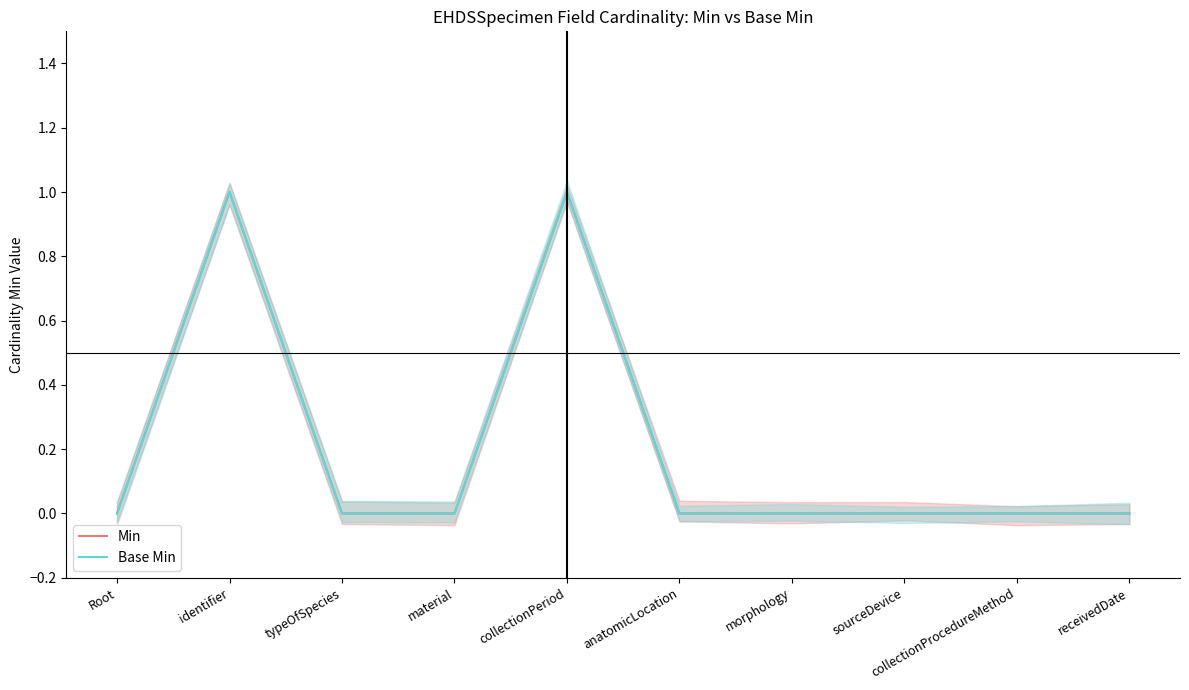

Does the chart display data point markers on the line(s)?

No